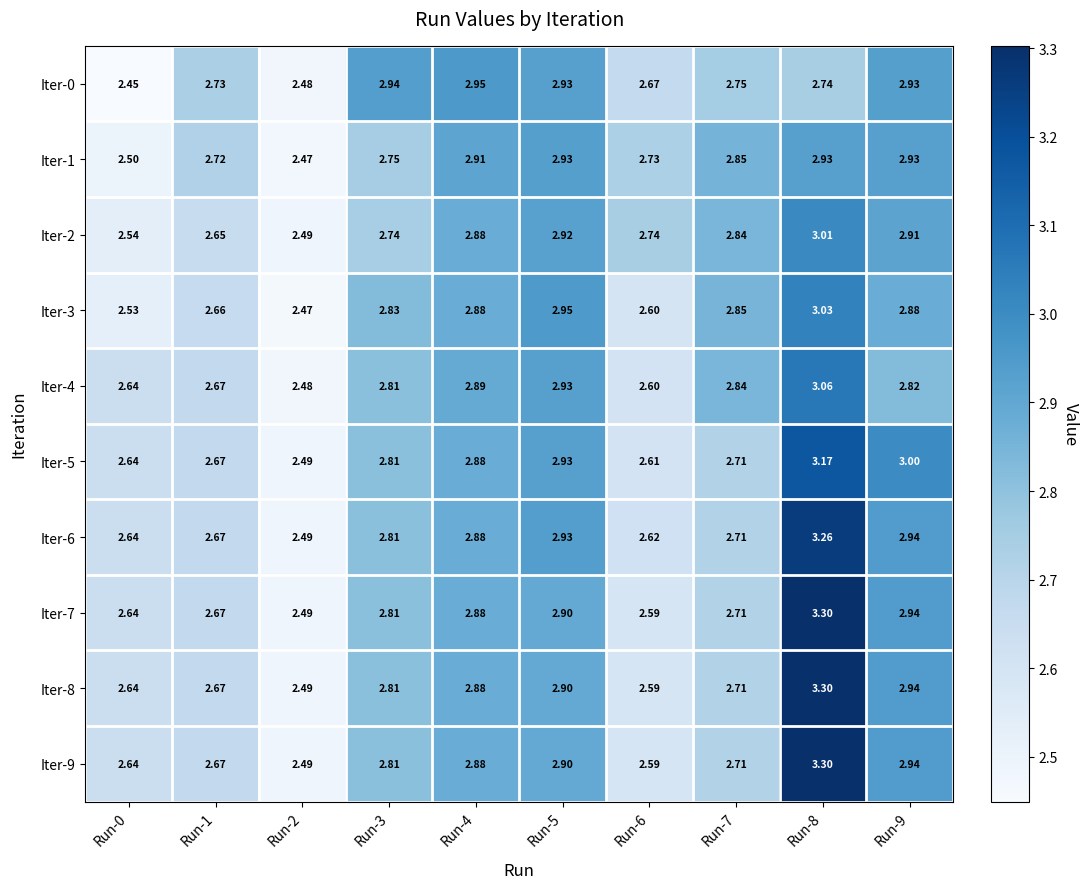

Is the value of Iter-3 at Run-7 greater than the value of Iter-1 at Run-6?

Yes